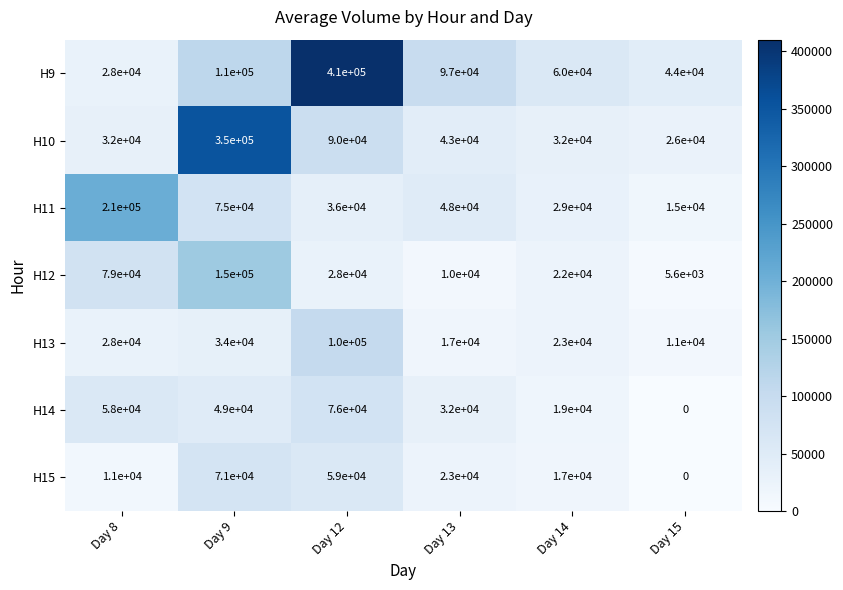

What is the sum of all H10 values?

573000